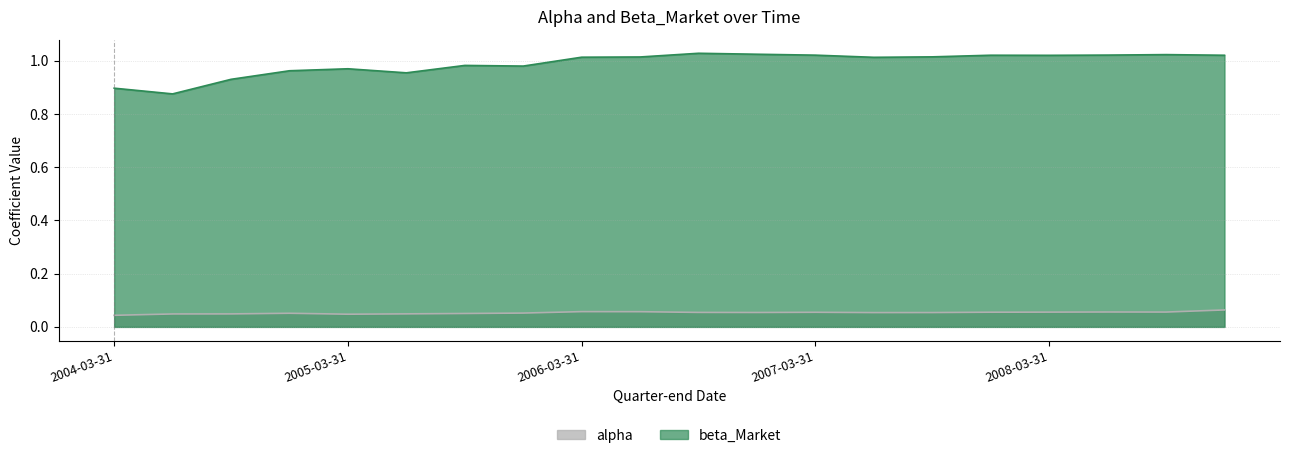

True or false: beta_Market and alpha cross at least once.

False